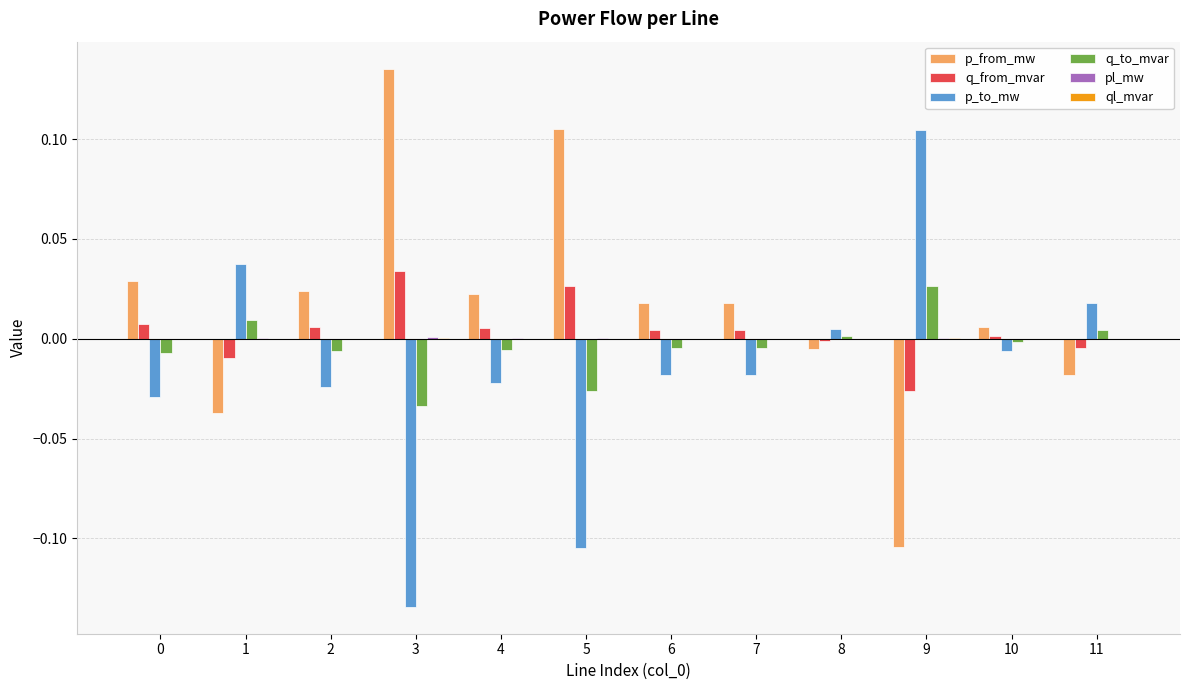

Are the bars horizontal?

No